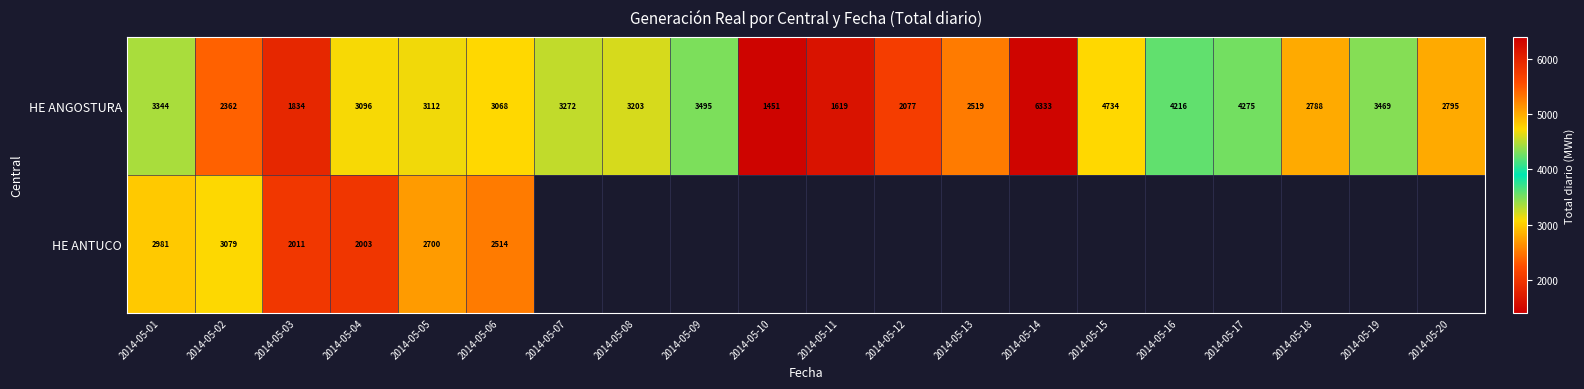

What is the difference between the HE ANGOSTURA values at 2014-05-02 and 2014-05-20?

433